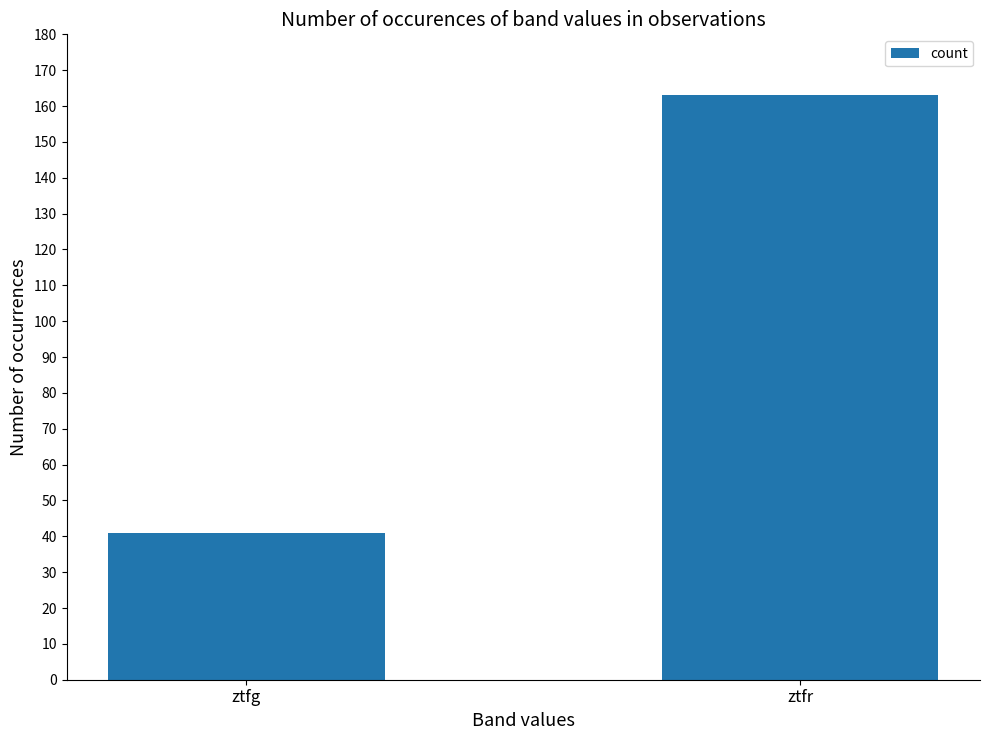

What is the value of the 1st bar from the left?

41